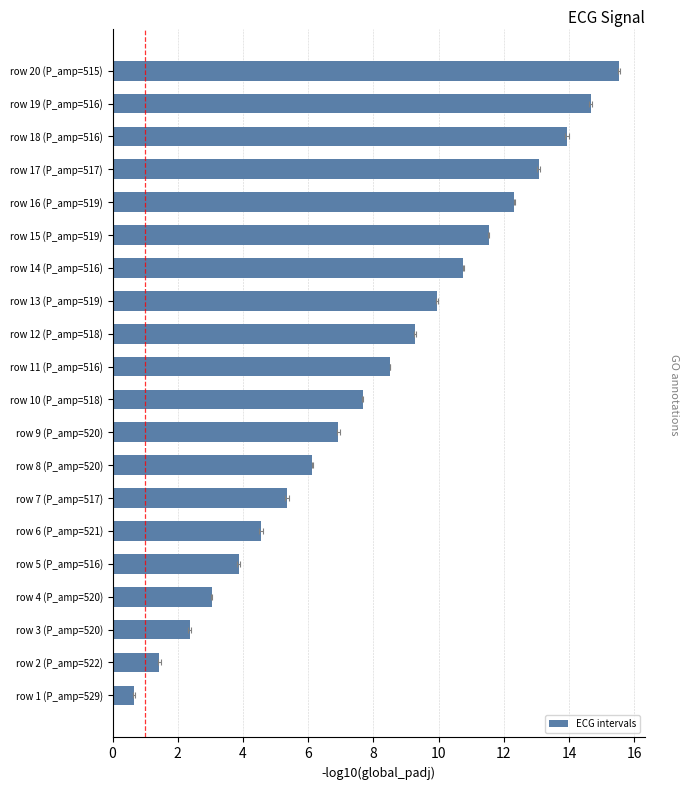

How many bars are there in total?

20